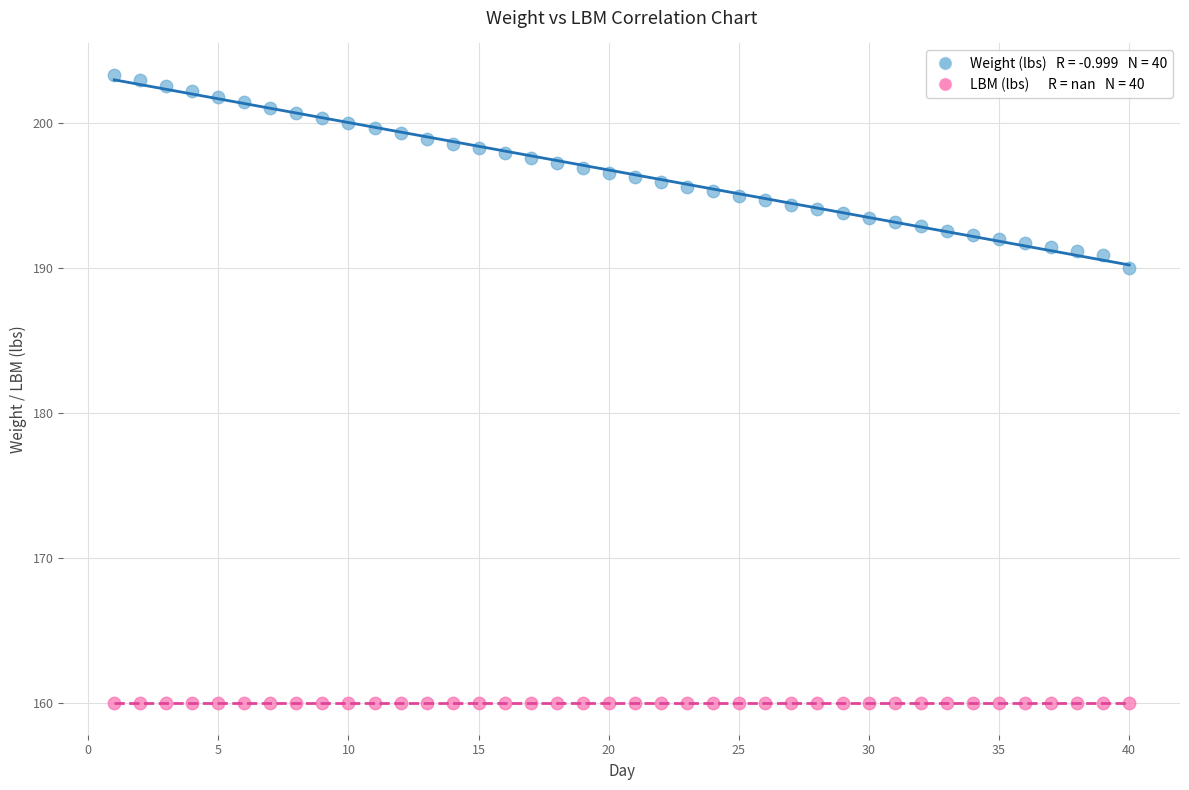

Across all series, what Y value is closest to 181?

190.0